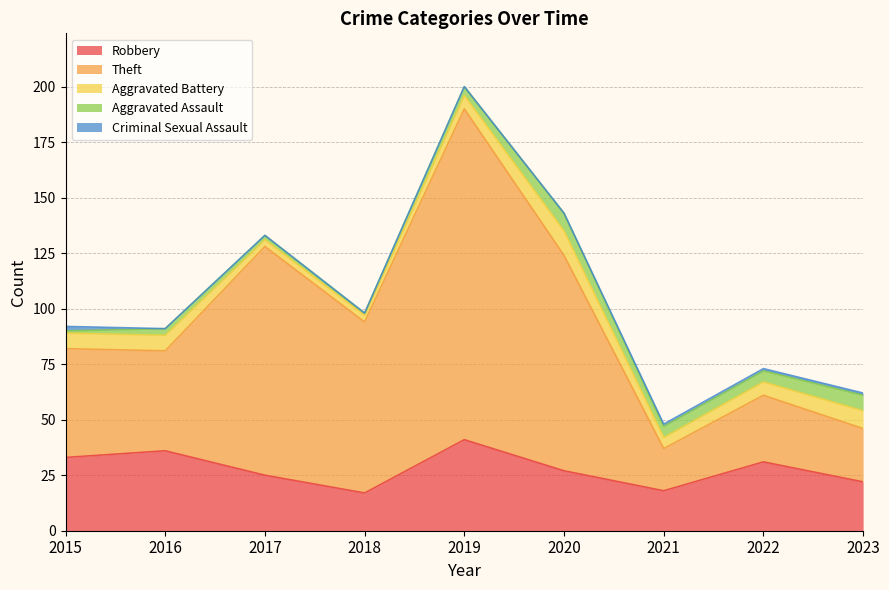

True or false: Aggravated Assault and Robbery intersect in this chart.

False